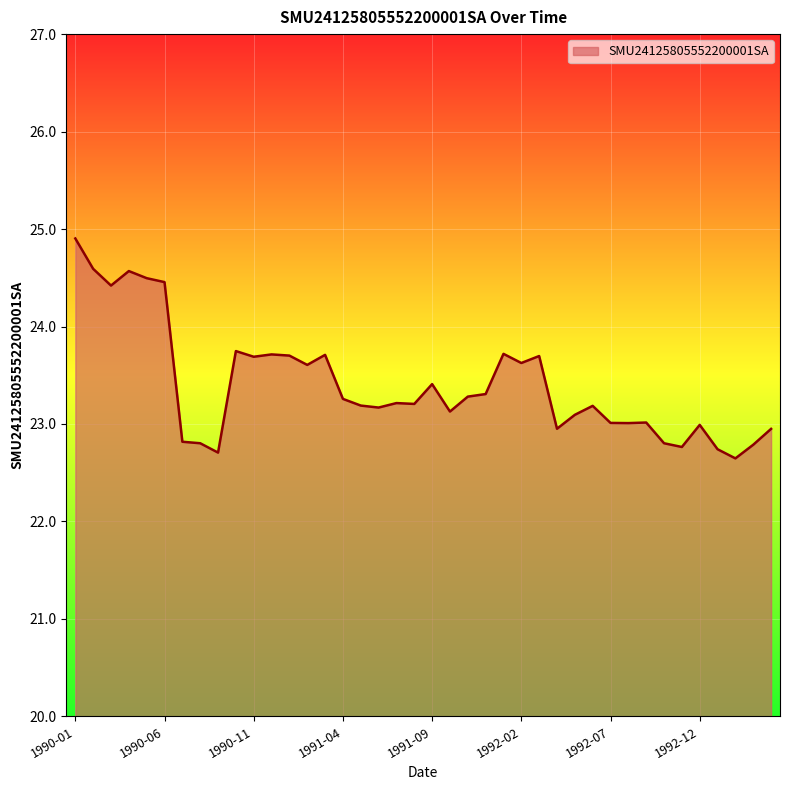

What is the minimum value shown in the chart?

22.6